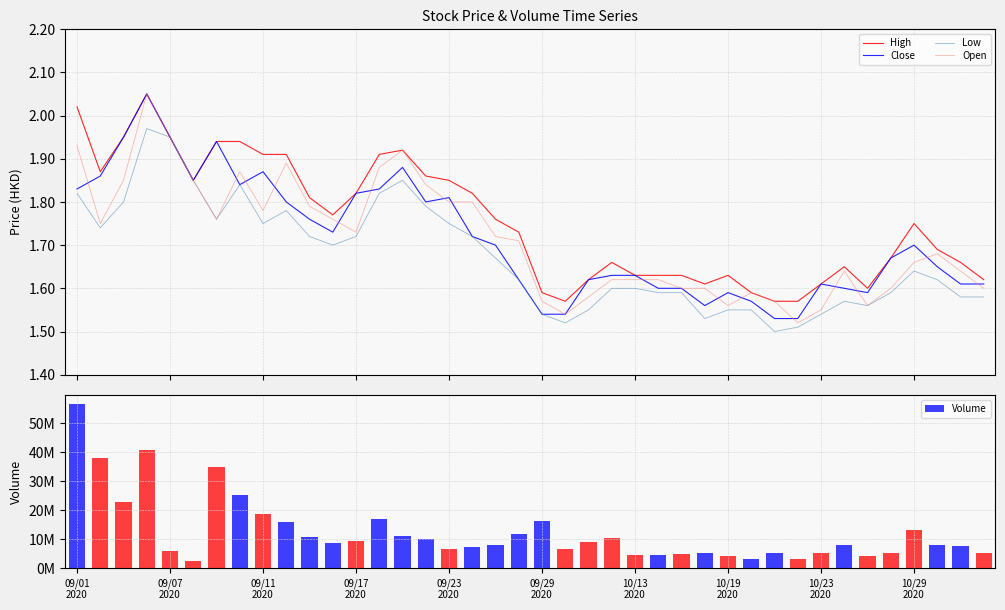

Rank the series by their maximum value, from lowest to highest.

Low, High, Close, Open, Volume